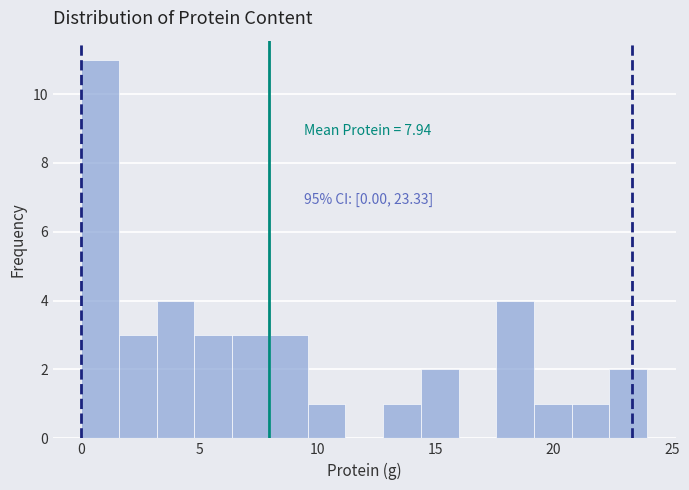

Read against the x-axis, roughly where is the centre of the tallest bar?

1.0